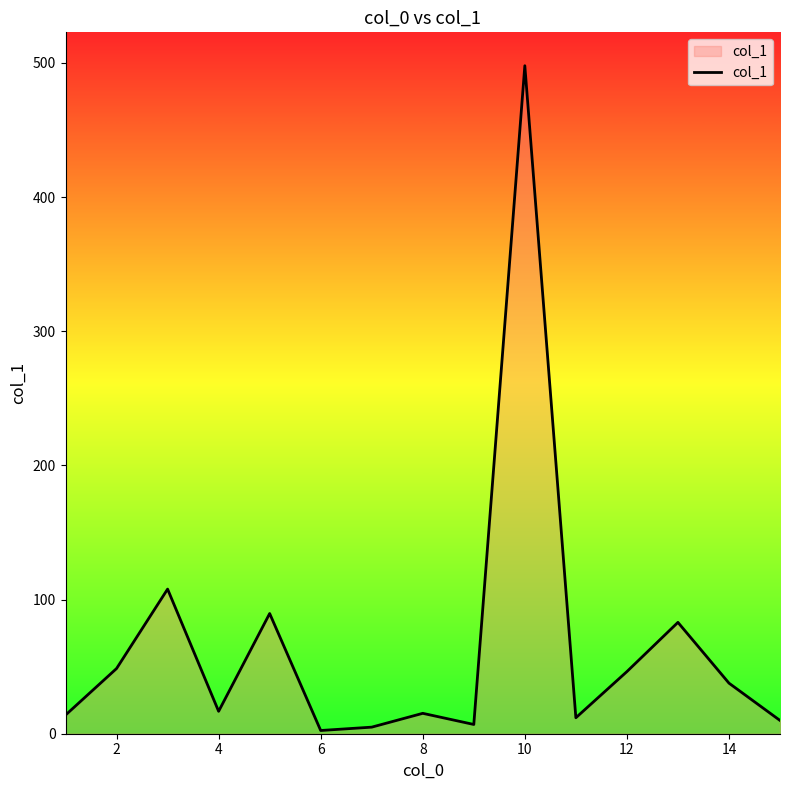

What is the difference between the maximum and minimum values?

495.5